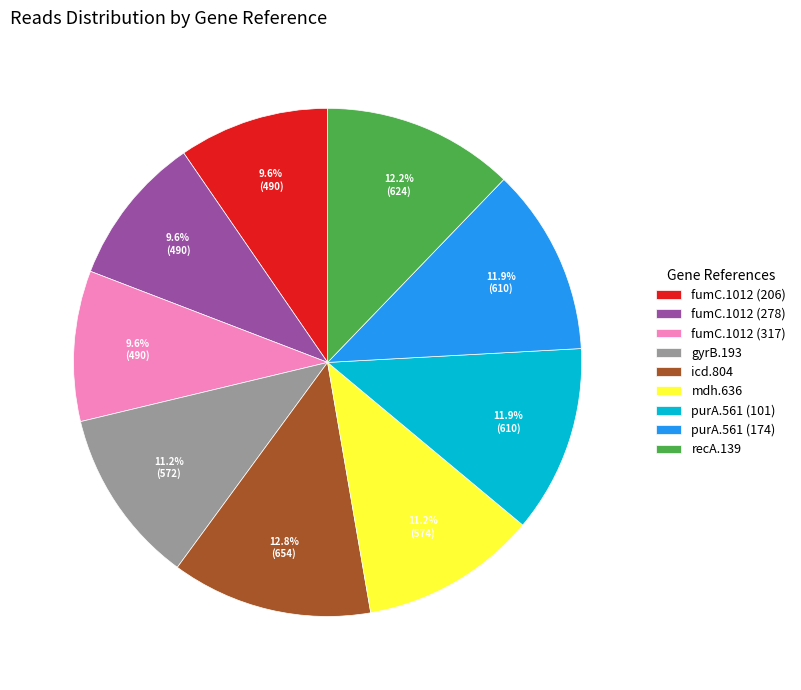

Does purA.561 (101) account for over 50% of the chart?

No